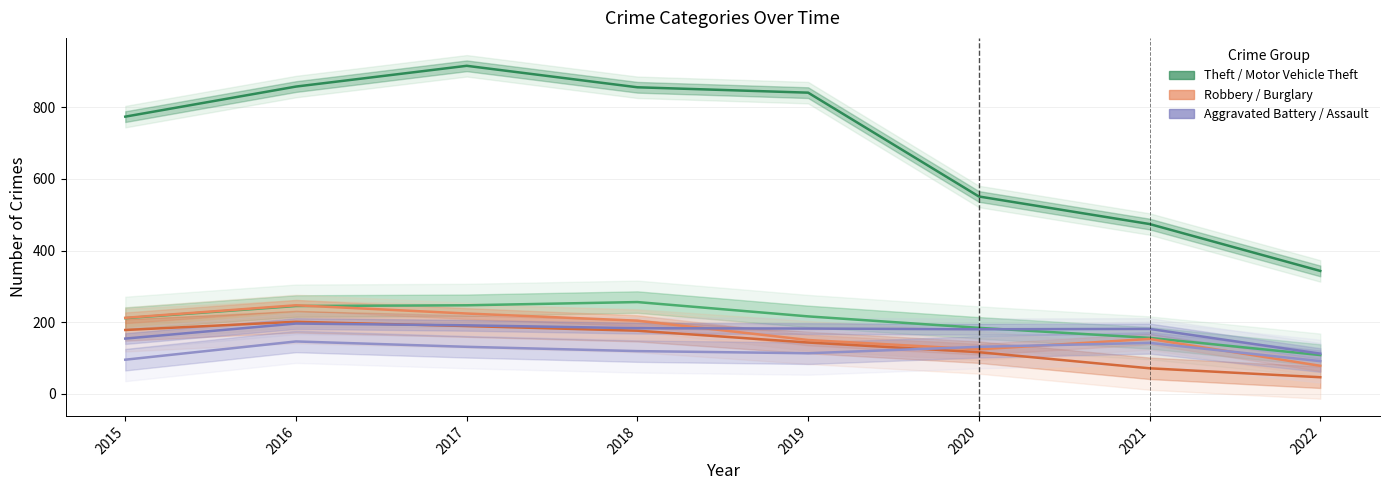

The value of Robbery at 2021 is 153. True or false?

True